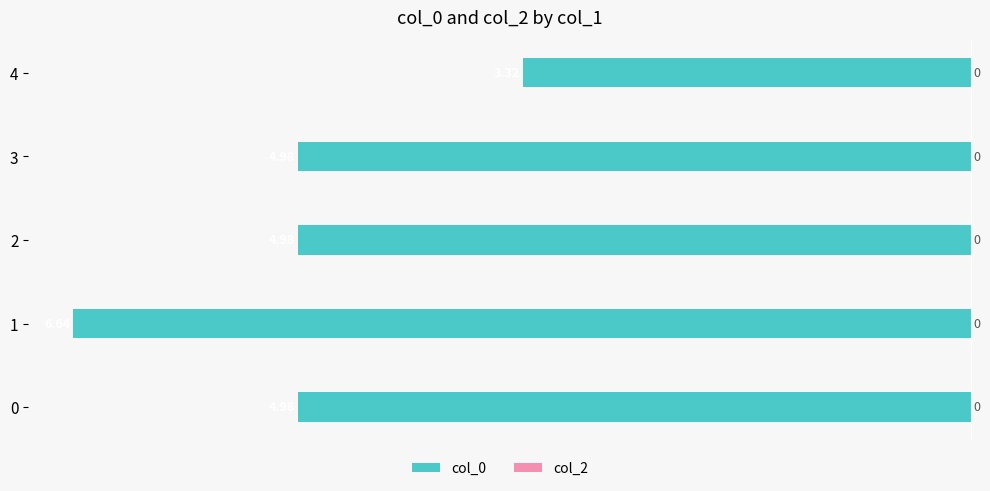

Are the bars horizontal?

Yes